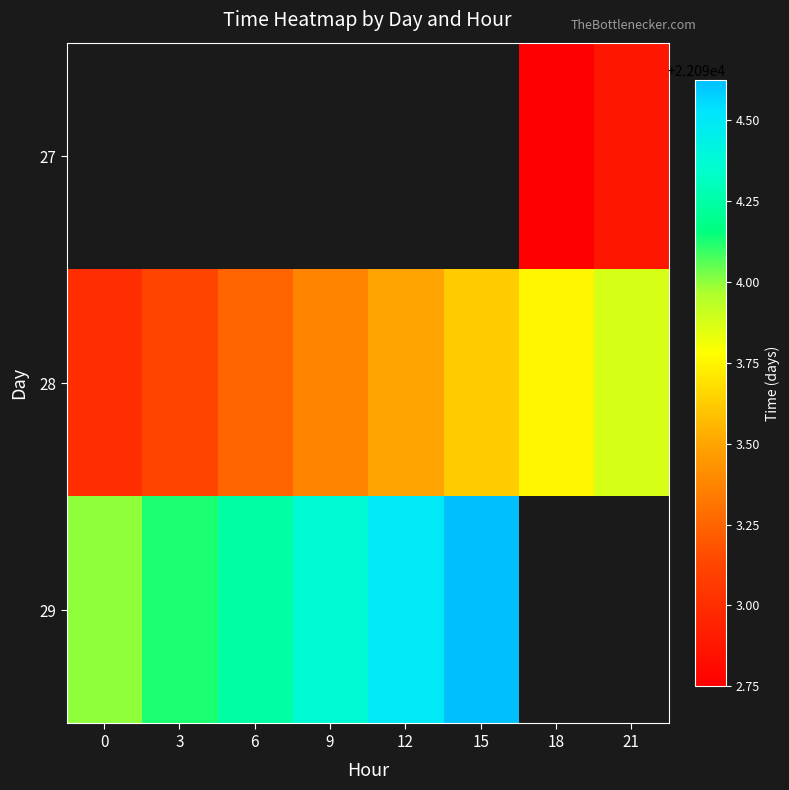

List the series in order of their peak value, lowest first.

27, 28, 29